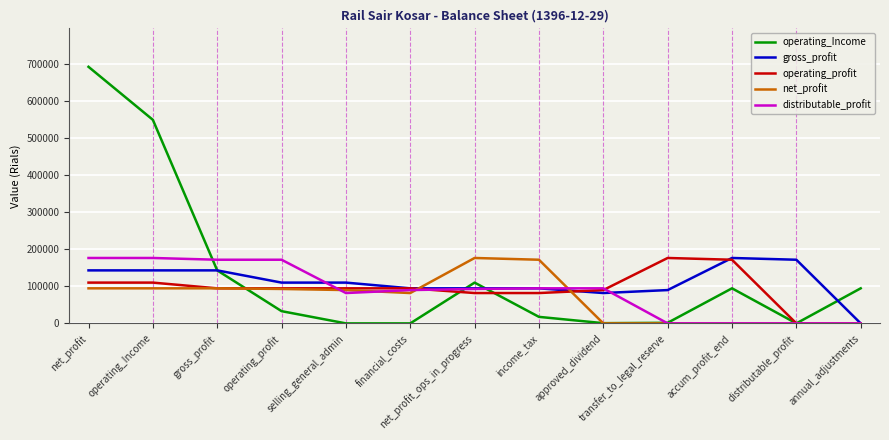

Where is operating_Income nearest to the value 346639?

gross_profit